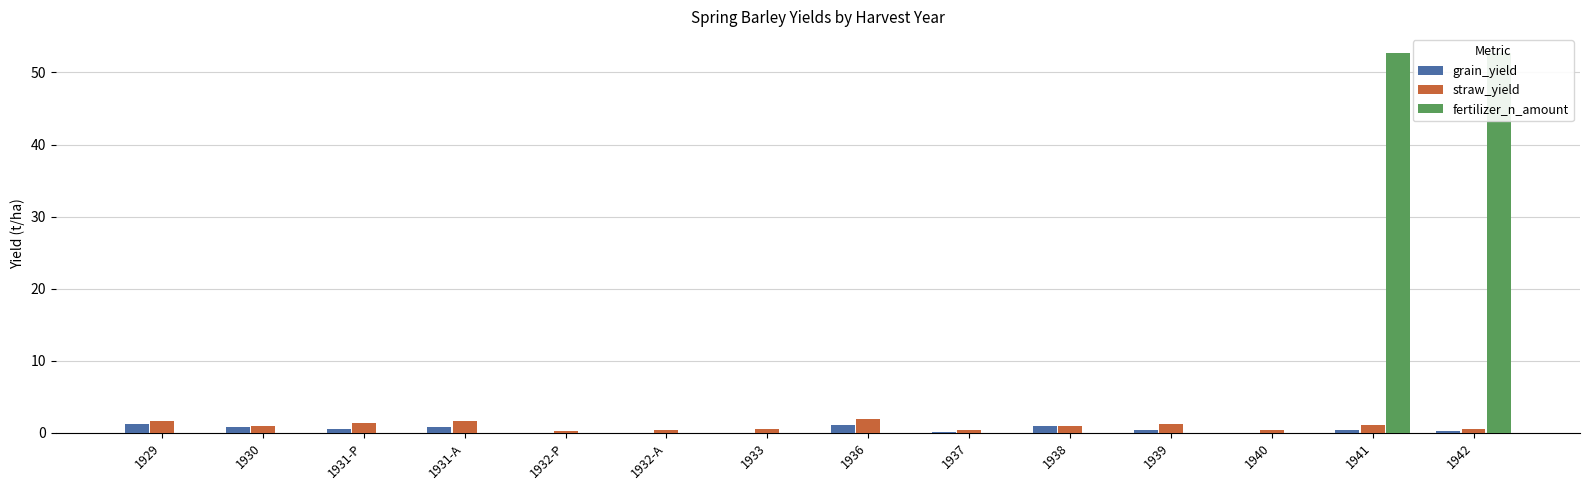

Reading right to left, what are all the values shown in this chart?

grain_yield: 1942=0.2	1941=0.3	1940=0.0	1939=0.4	1938=1.0	1937=0.1	1936=1.1	1933=0.0	1932-A=0.0	1932-P=0.0	1931-A=0.8	1931-P=0.5	1930=0.8	1929=1.2
straw_yield: 1942=0.5	1941=1.0	1940=0.4	1939=1.2	1938=0.9	1937=0.4	1936=2.0	1933=0.5	1932-A=0.3	1932-P=0.3	1931-A=1.7	1931-P=1.3	1930=0.9	1929=1.6
fertilizer_n_amount: 1942=52.7	1941=52.7	1940=0.0	1939=0.0	1938=0.0	1937=0.0	1936=0.0	1933=0.0	1932-A=0.0	1932-P=0.0	1931-A=0.0	1931-P=0.0	1930=0.0	1929=0.0